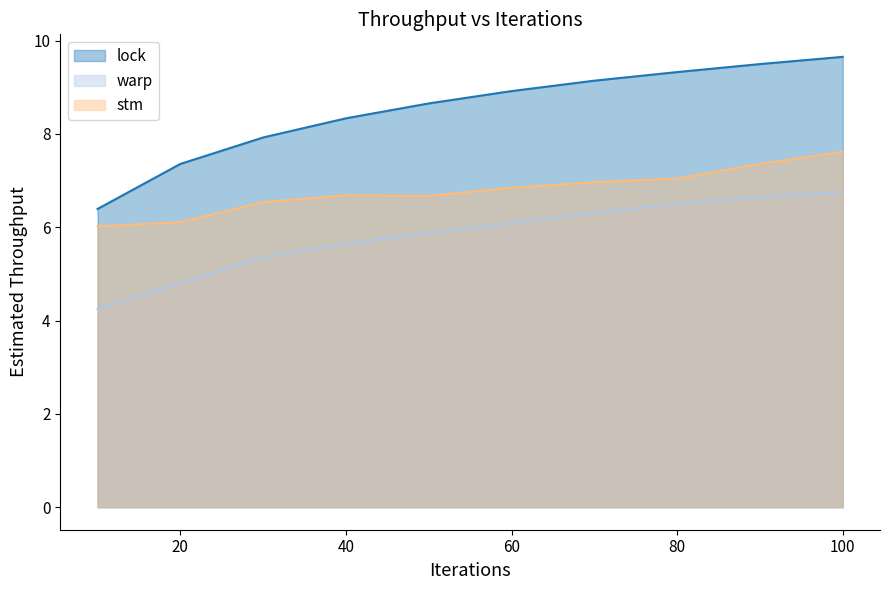

Is it true that lock equals 9.3 at 80?

True